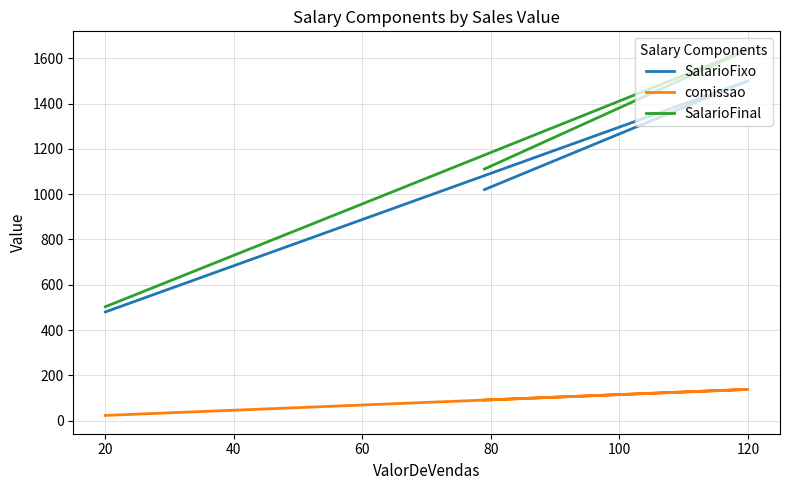

What are all the series names shown in the legend?

SalarioFixo, comissao, SalarioFinal